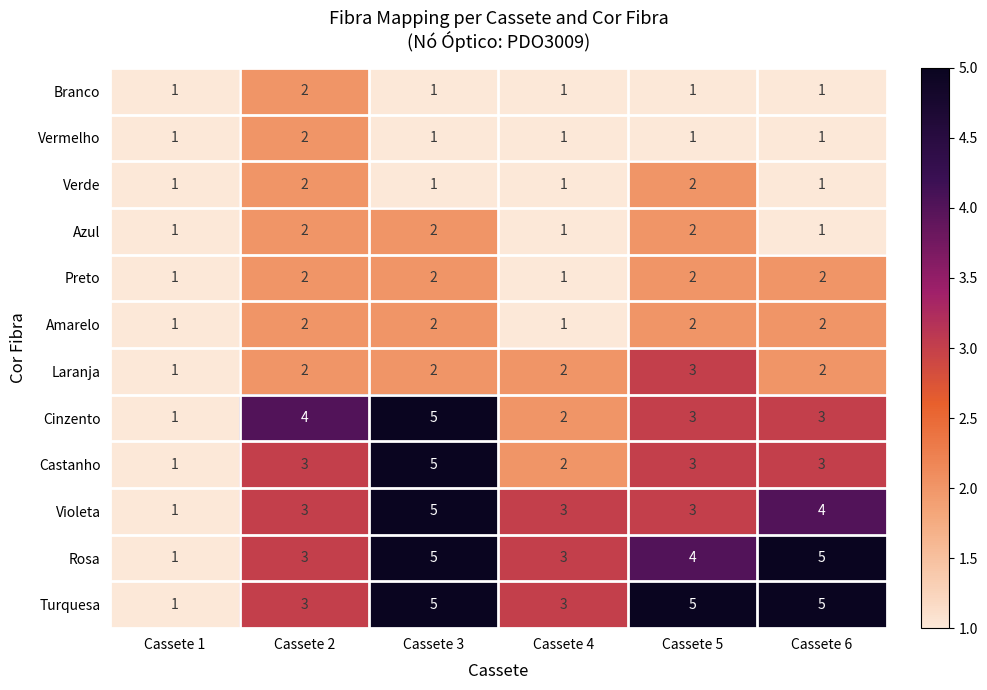

Count the number of data series in this chart.

12